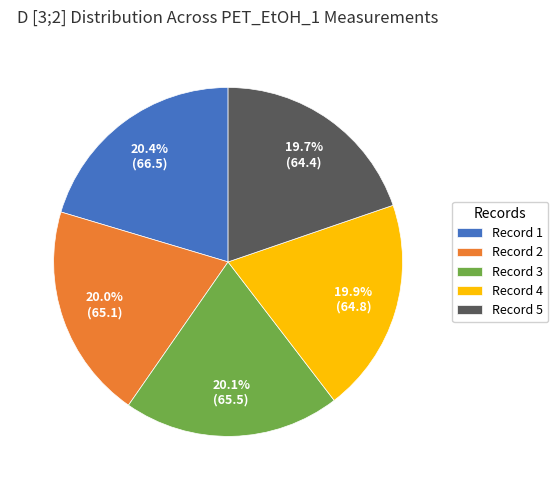

Is it true that Record 3 is 31% of the pie?

False